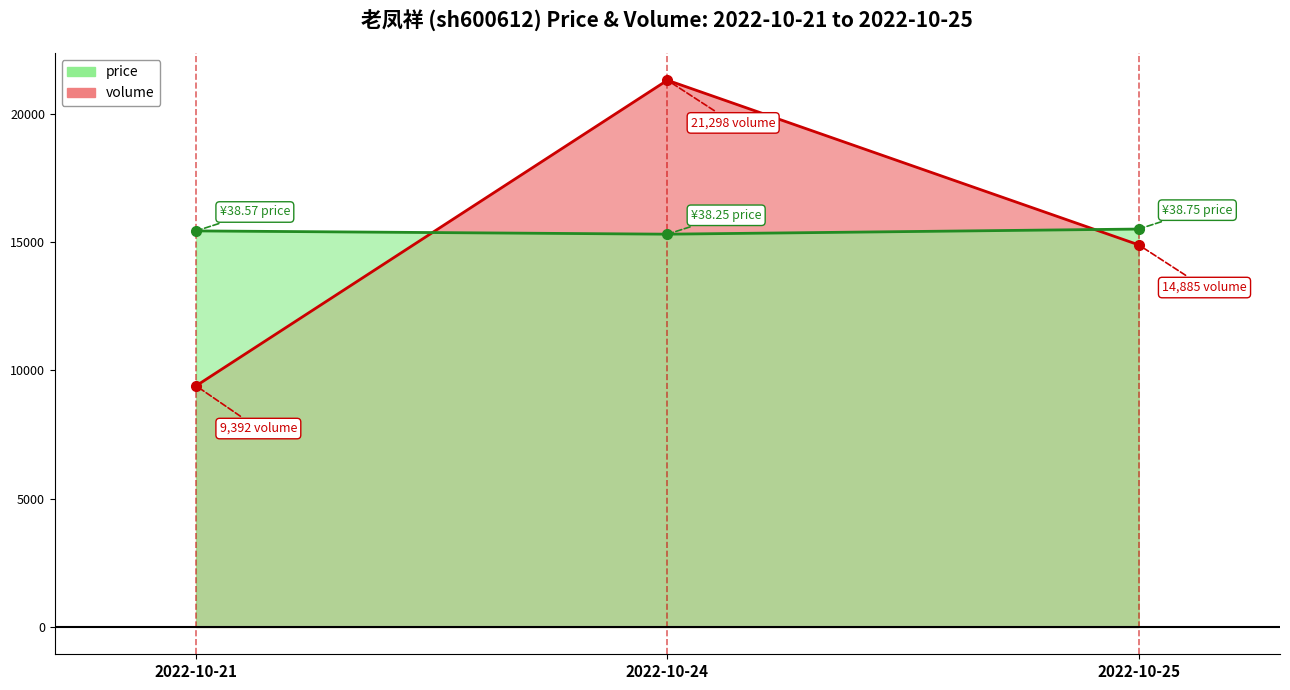

What is the average value of the price series?

15409